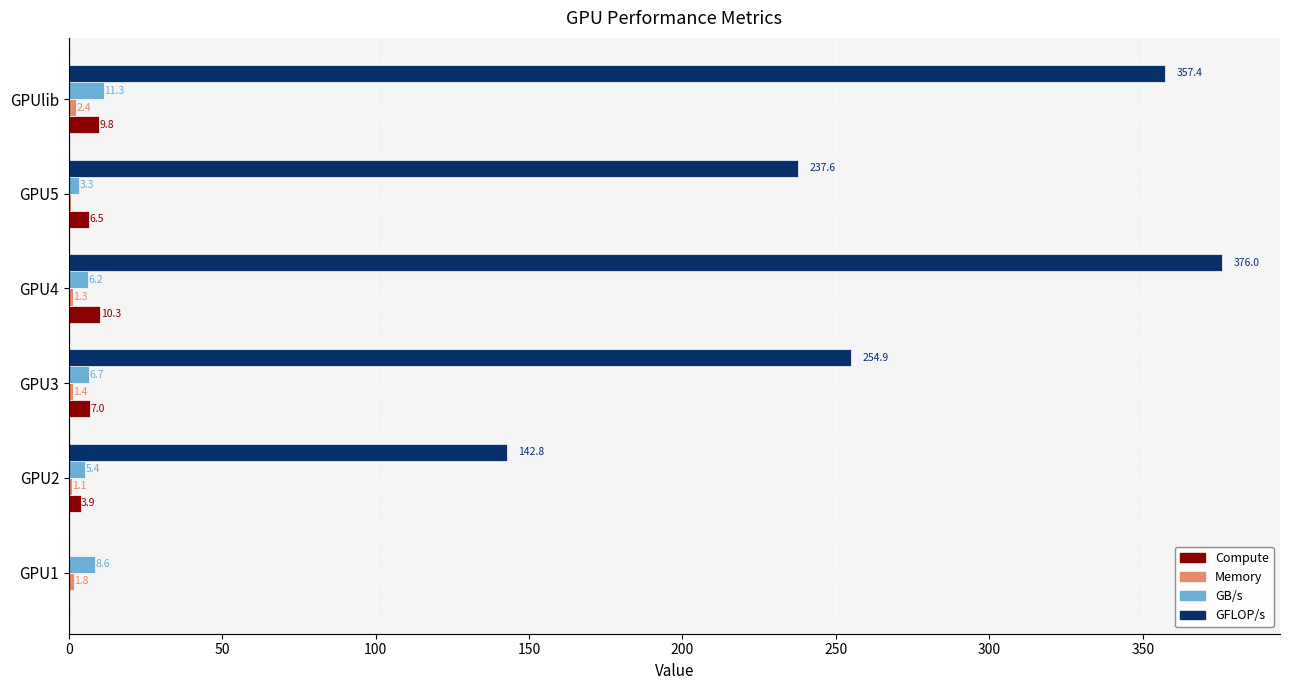

What is the maximum value shown in the chart?

376.0